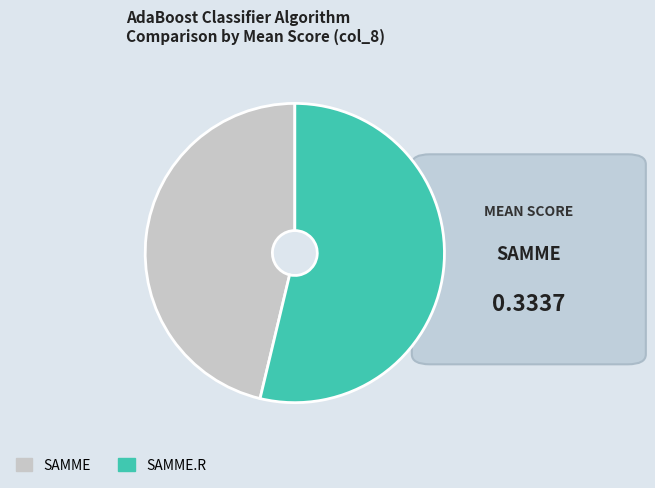

How many slices are in this pie chart?

2